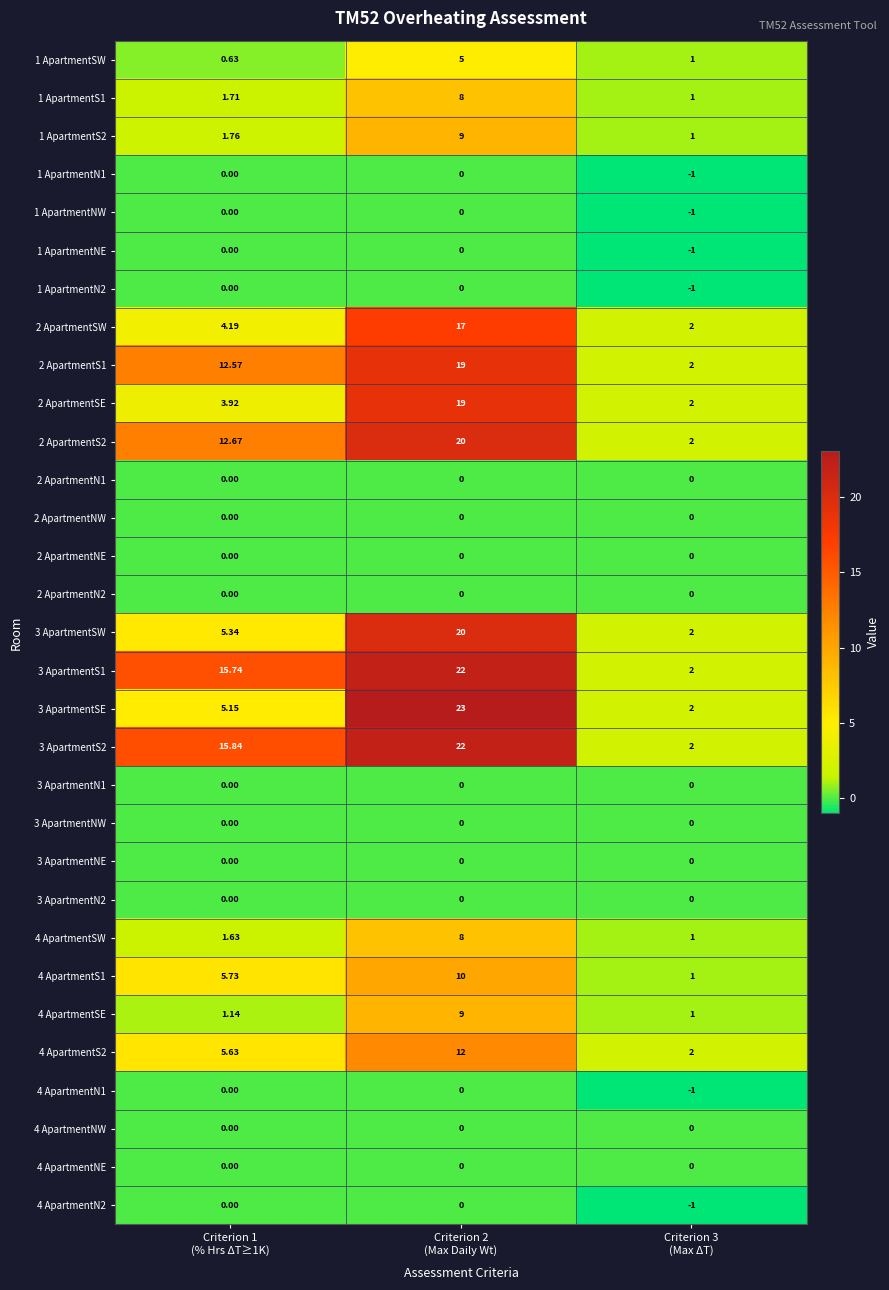

What is the spread (max minus min) of values at Criterion 1
(% Hrs ΔT≥1K)?

15.8